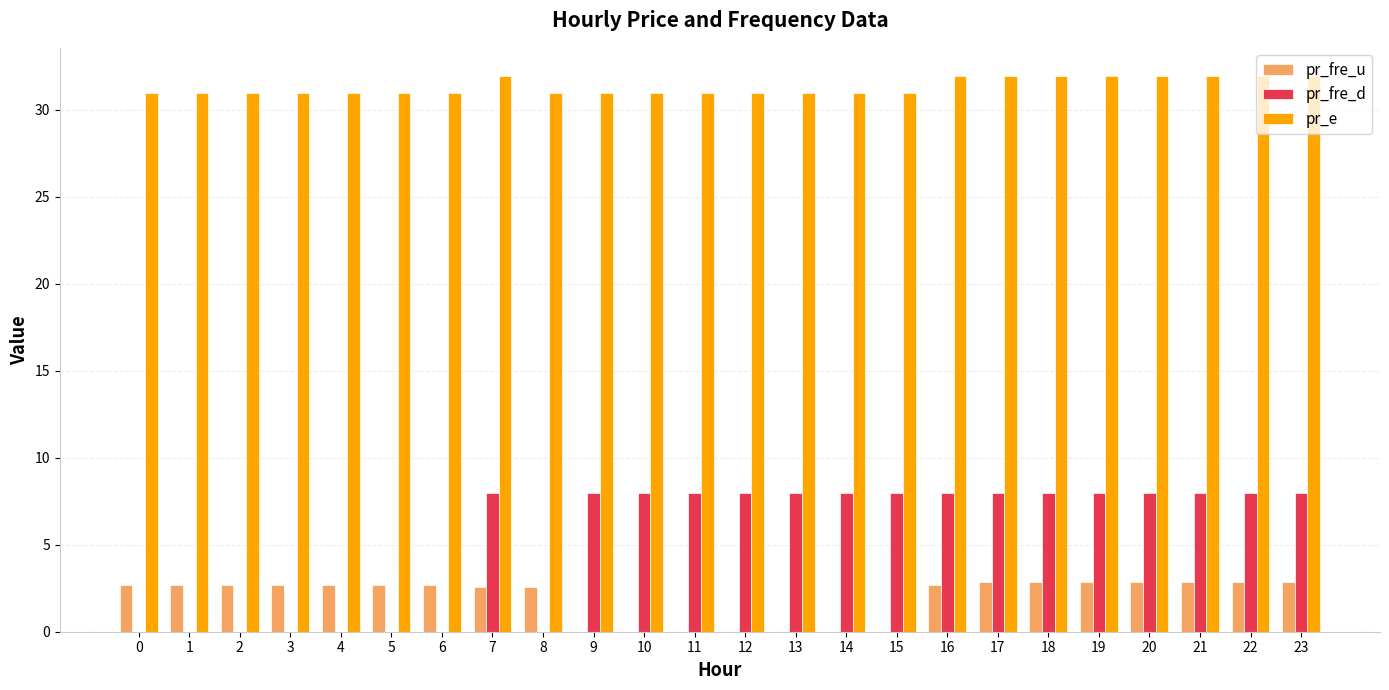

Which series has the largest total across all categories?

pr_e